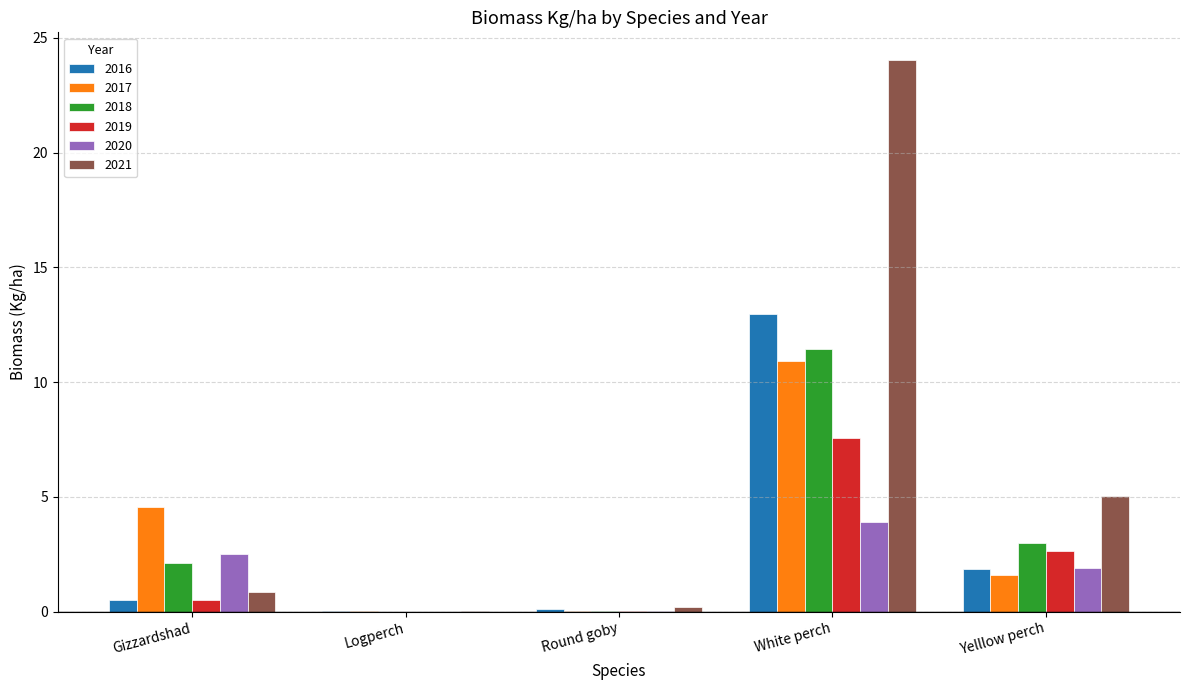

What is the greatest value displayed?

24.0